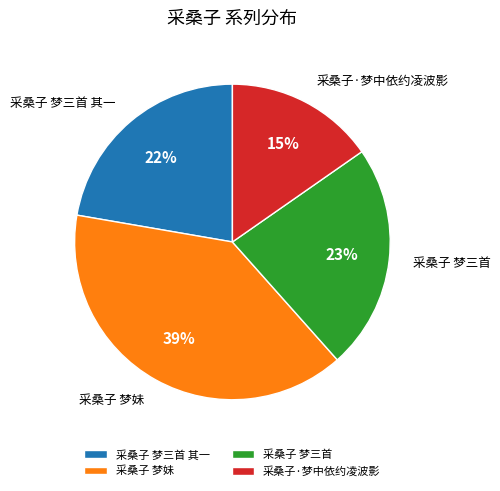

What is the ratio of the value at 采桑子·梦中依约凌波影 to the value at 采桑子 梦妹?

0.4